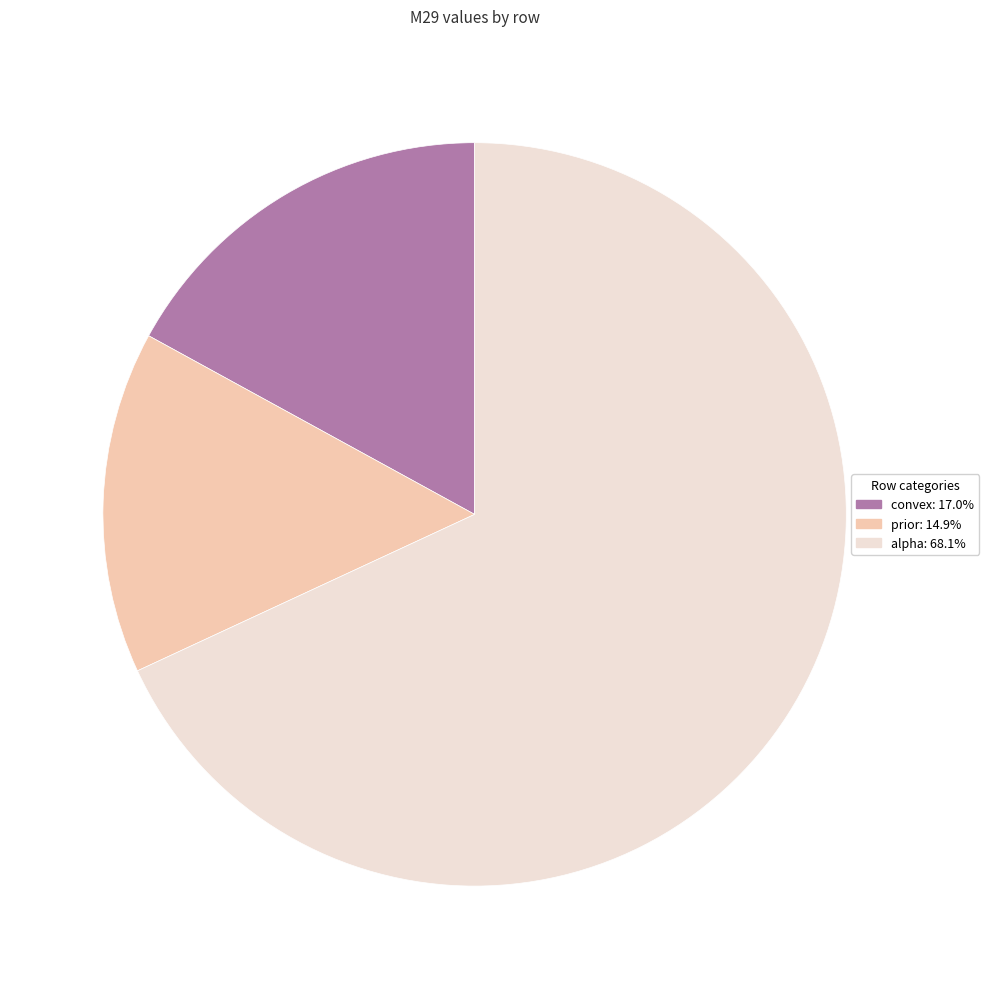

Which has a higher value, prior or alpha?

alpha